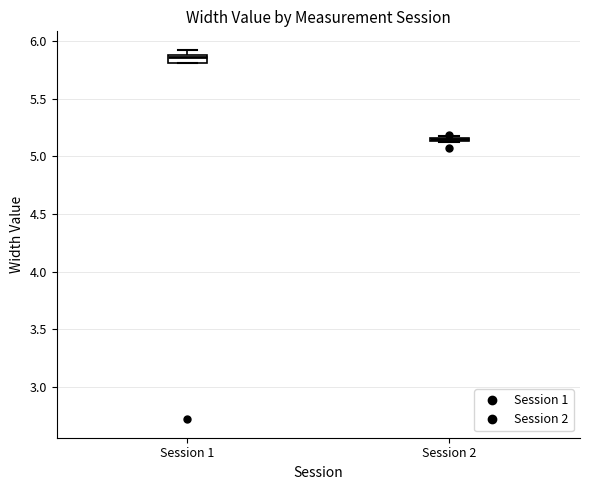

Where does the median line of the box for Session 1 sit on the y-axis? The values are not printed on the chart, so give them approximately, as read against the axis.

5.85